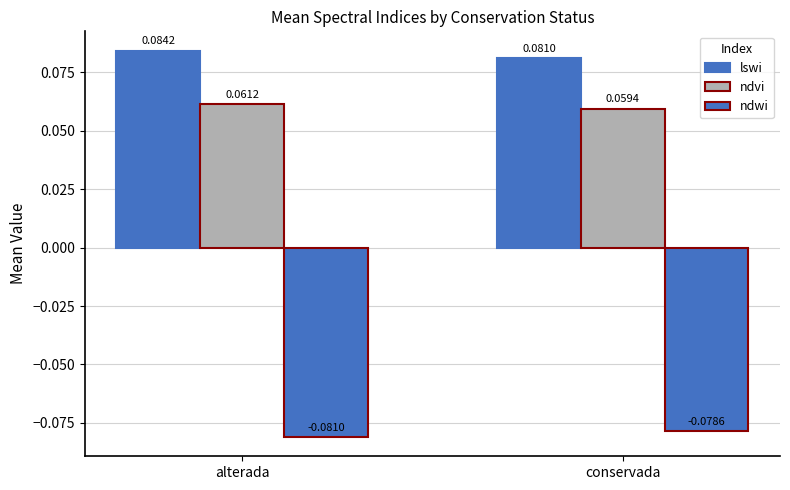

Which series has the widest spread of values?

lswi